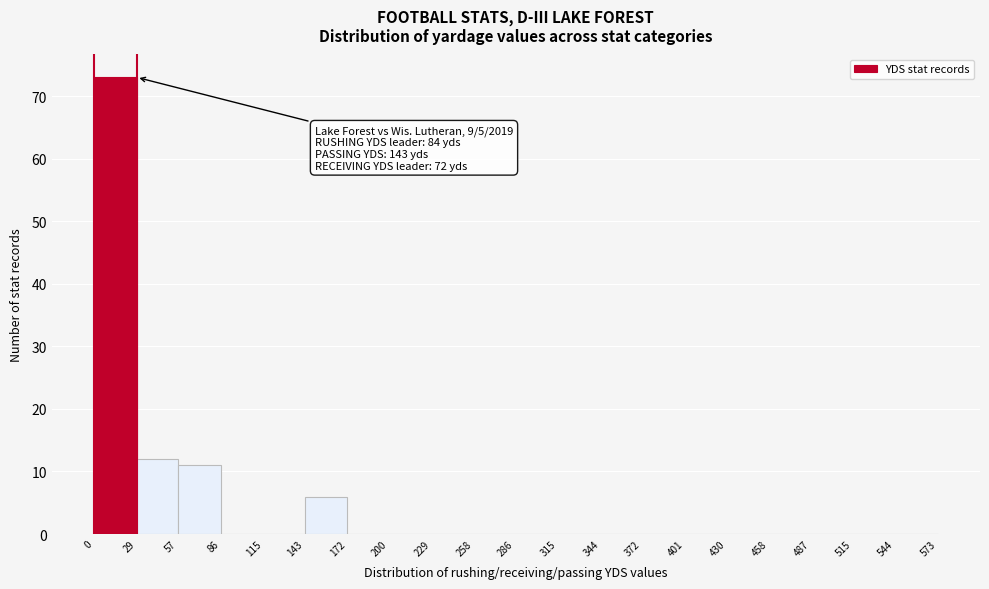

Which range on the x-axis has the tallest bar?

0 to 29